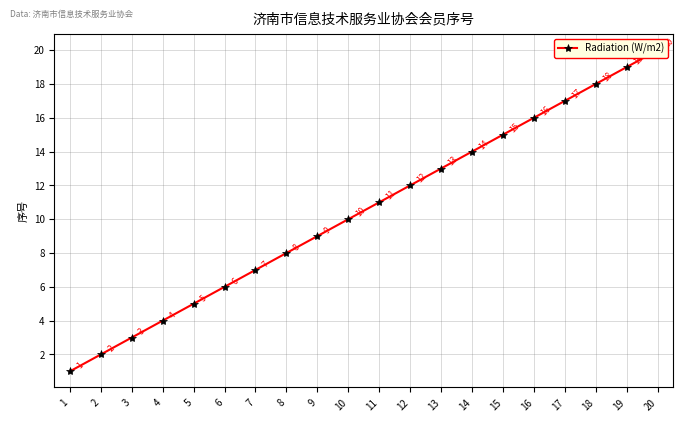

What is the difference between the maximum and minimum values?

19